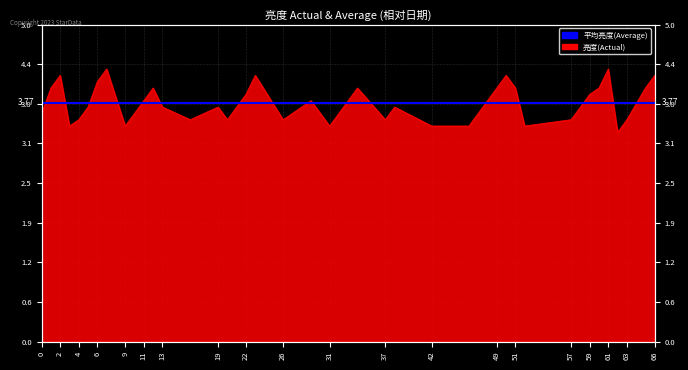

What is the change in value from 57 to 66?

+0.7